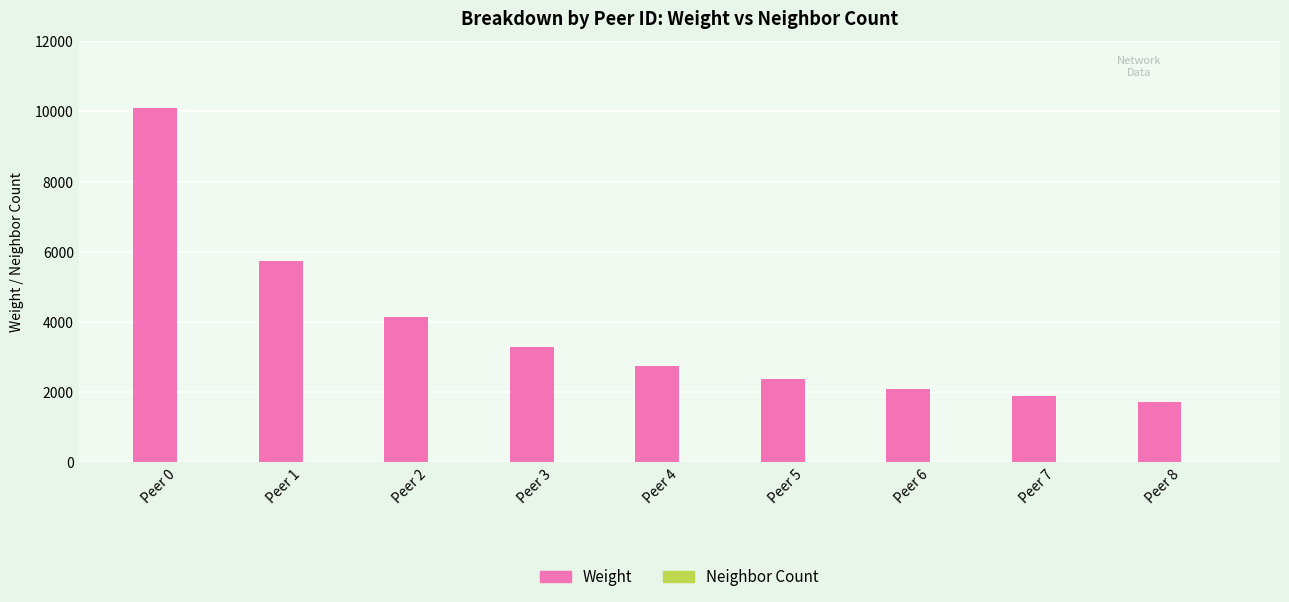

At which label is Weight closest to 5907?

Peer 1